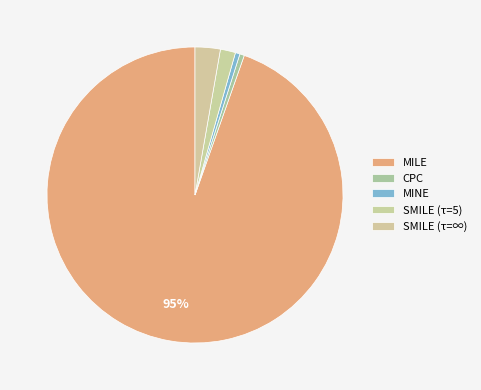

To the nearest percent, what is the average slice percentage?

20%